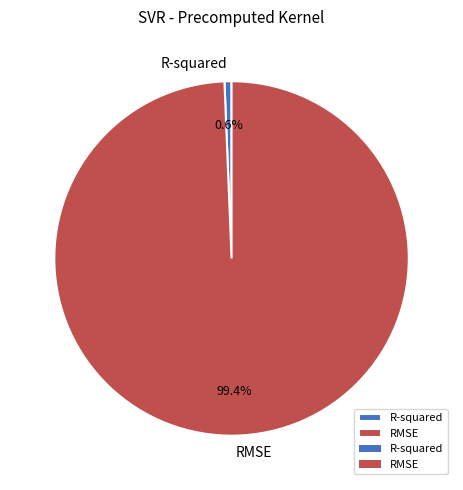

Count the number of slices in the pie.

2